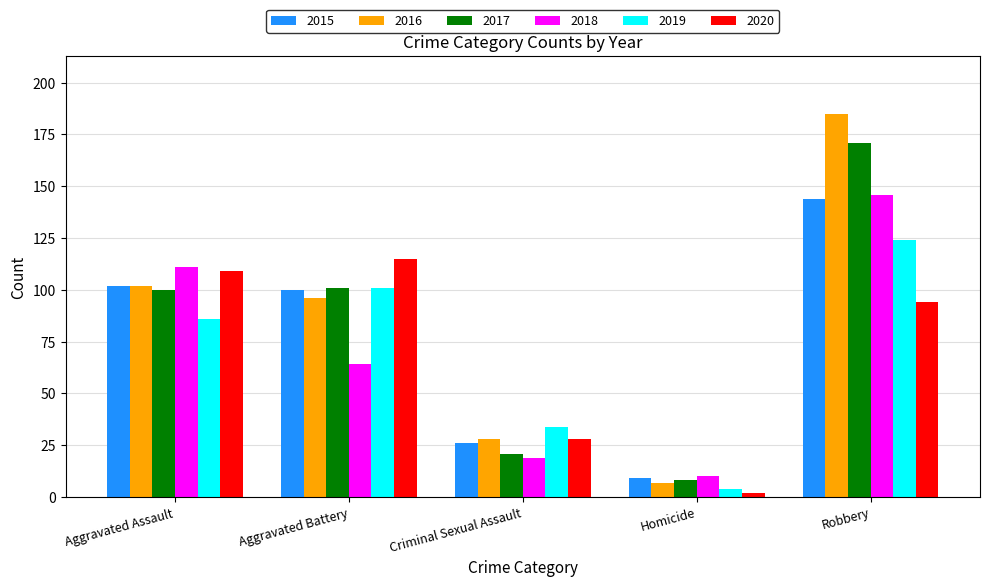

Reading left to right, what are all the values shown in this chart?

2015: Aggravated Assault=102	Aggravated Battery=100	Criminal Sexual Assault=26	Homicide=9	Robbery=144
2016: Aggravated Assault=102	Aggravated Battery=96	Criminal Sexual Assault=28	Homicide=7	Robbery=185
2017: Aggravated Assault=100	Aggravated Battery=101	Criminal Sexual Assault=21	Homicide=8	Robbery=171
2018: Aggravated Assault=111	Aggravated Battery=64	Criminal Sexual Assault=19	Homicide=10	Robbery=146
2019: Aggravated Assault=86	Aggravated Battery=101	Criminal Sexual Assault=34	Homicide=4	Robbery=124
2020: Aggravated Assault=109	Aggravated Battery=115	Criminal Sexual Assault=28	Homicide=2	Robbery=94